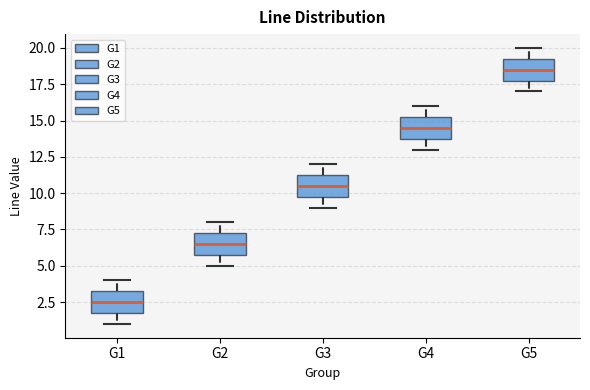

Reading left to right, read every box against the y-axis: the position of its median line, the range the box covers, and the ends of its whiskers. The values are not printed on the chart, so give them approximately, as read against the axis.

G1: median 2.5, box 2.0 to 3.5, whiskers 1.0 to 4.0
G2: median 6.5, box 6.0 to 7.5, whiskers 5.0 to 8.0
G3: median 10.5, box 10.0 to 11.5, whiskers 9.0 to 12.0
G4: median 14.5, box 14.0 to 15.5, whiskers 13.0 to 16.0
G5: median 18.5, box 18.0 to 19.5, whiskers 17.0 to 20.0